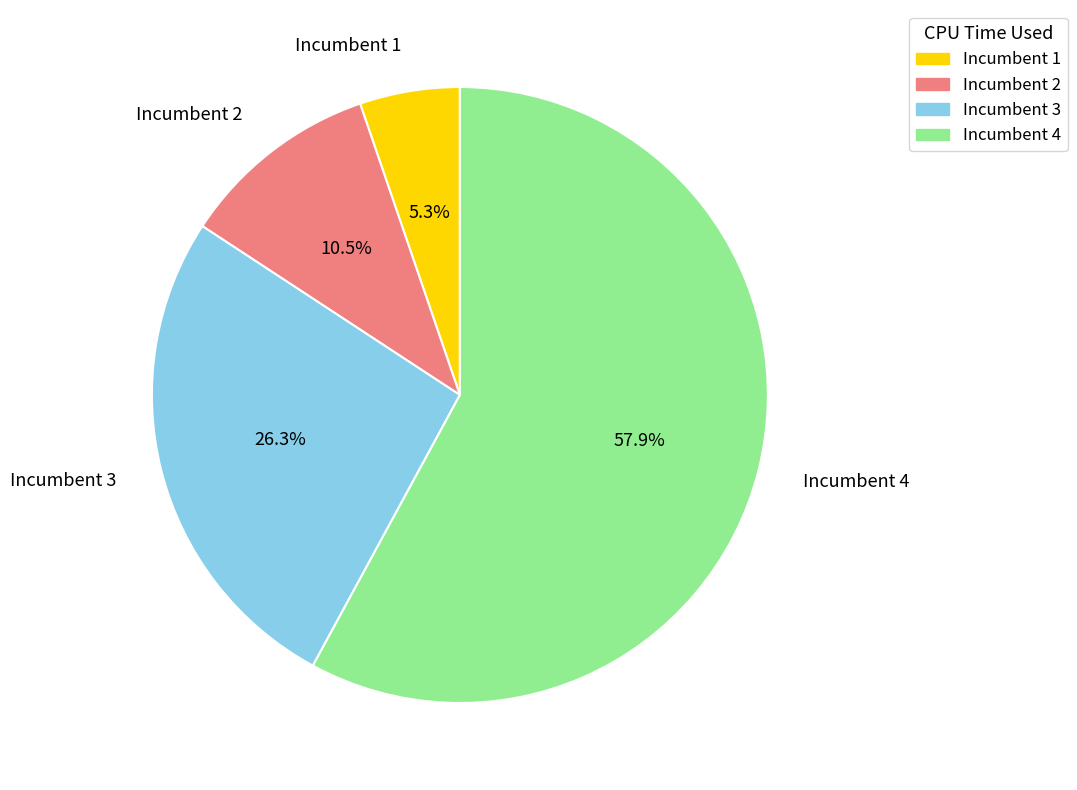

The Incumbent 3 slice represents 26% of the pie. True or false?

True